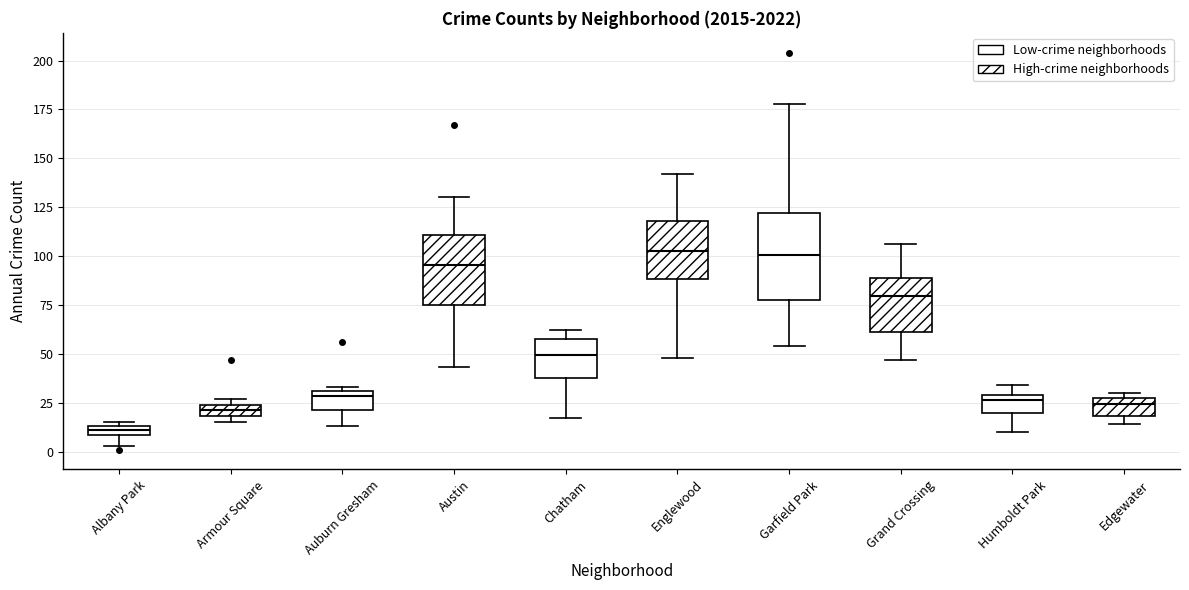

Which box is the tallest, from its lower edge to its upper edge?

Garfield Park